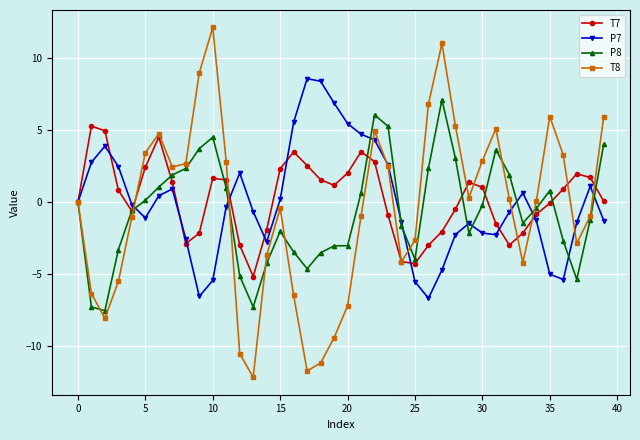

What is the sum of all P8 values?

-24.6